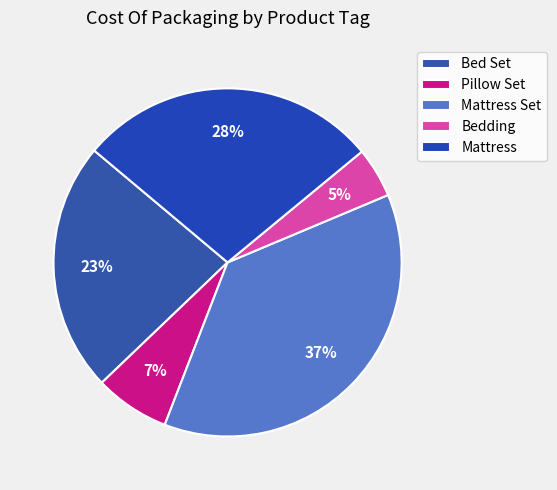

Is it true that Mattress is 36% of the pie?

False